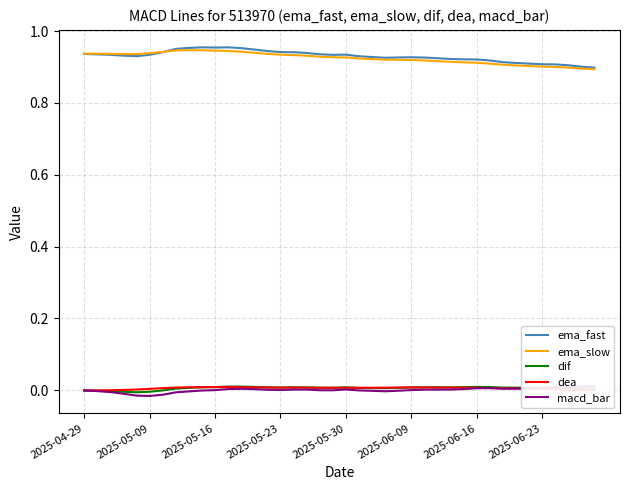

What is the value of the ema_slow point at the 7th from the left?

0.9